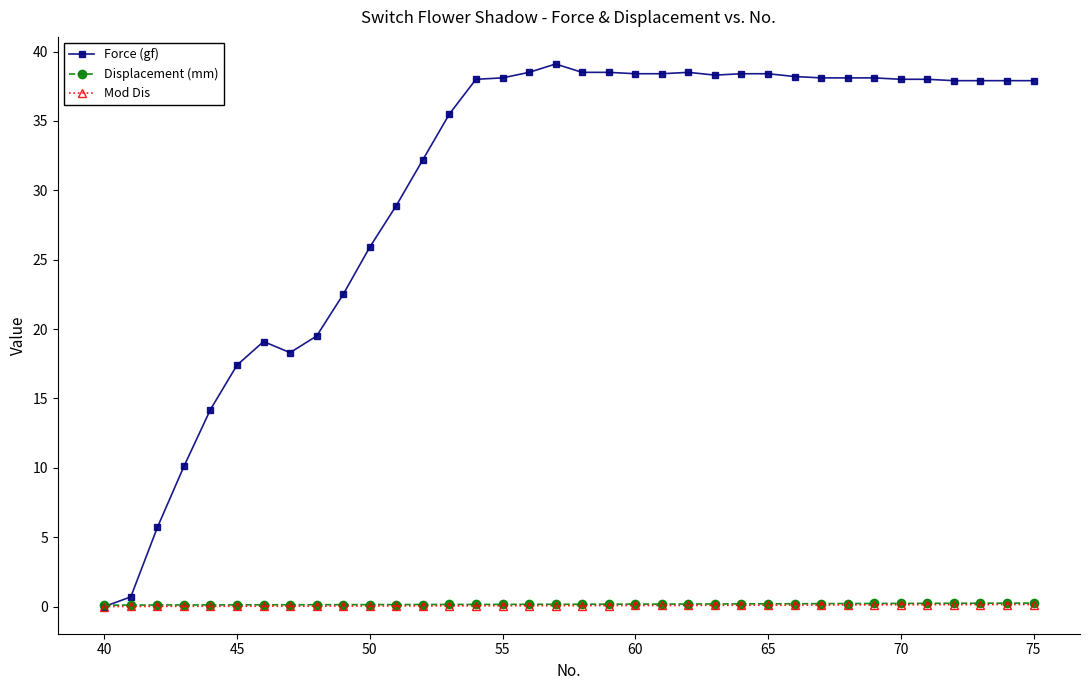

Which series has the largest range (max minus min)?

Force (gf)